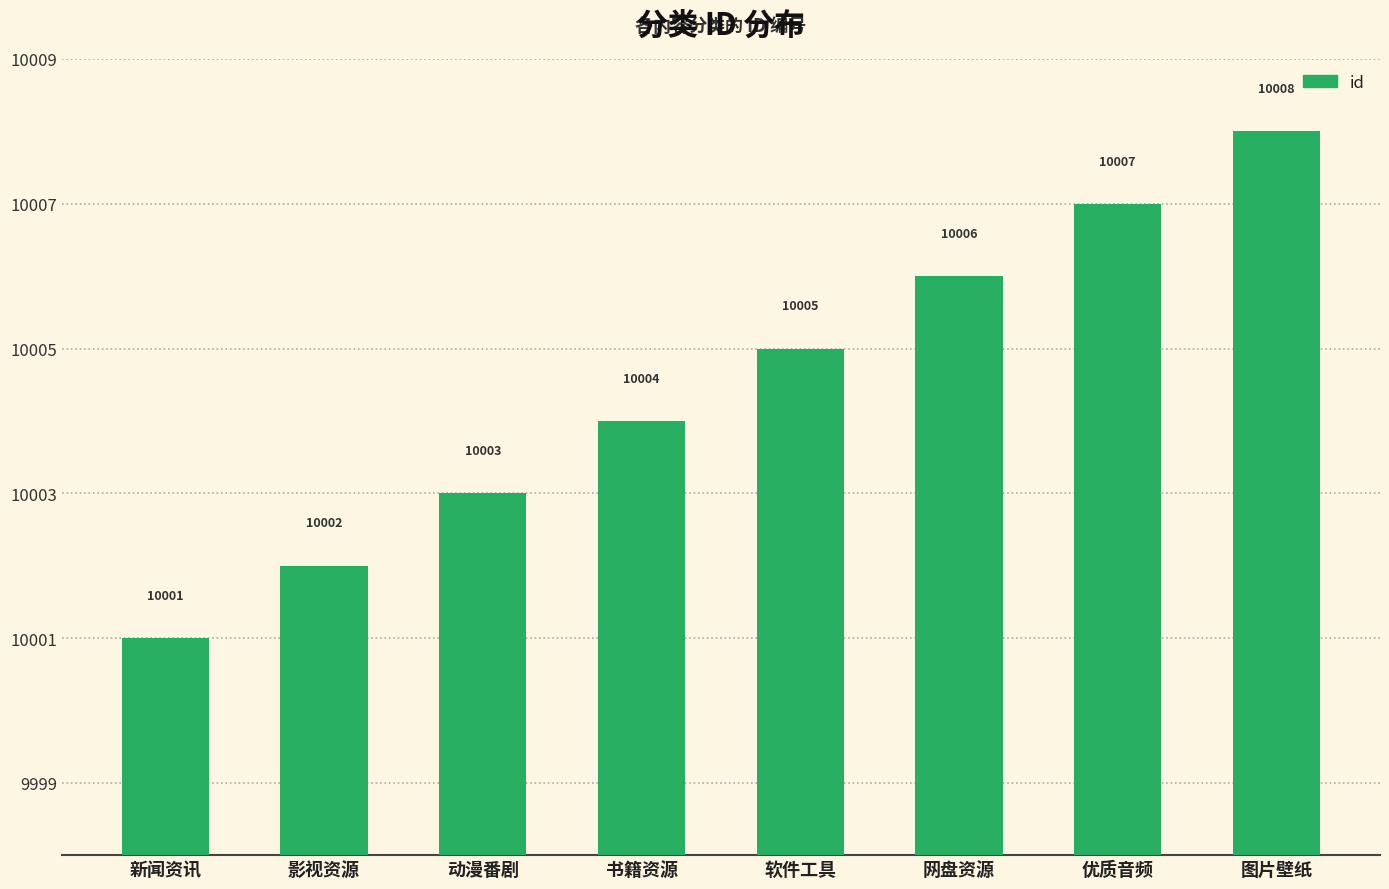

Reading left to right, what are all the values shown in this chart?

10001	10002	10003	10004	10005	10006	10007	10008